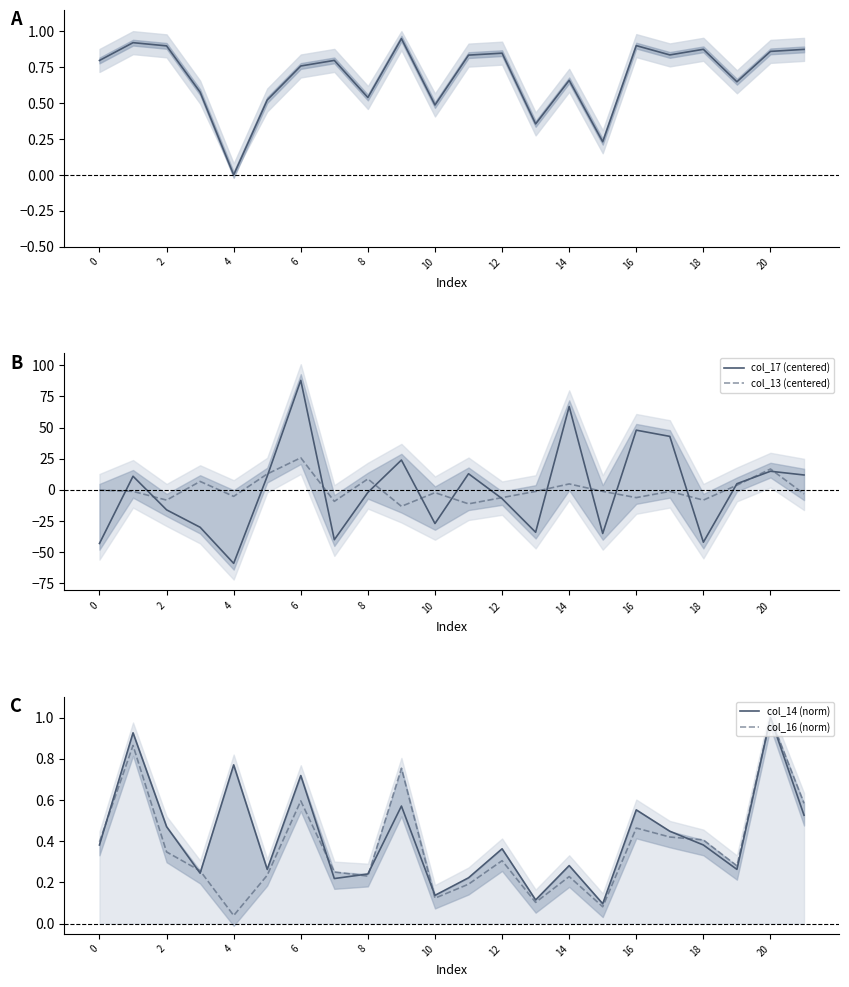

Is this an area chart (filled region under the line)?

No